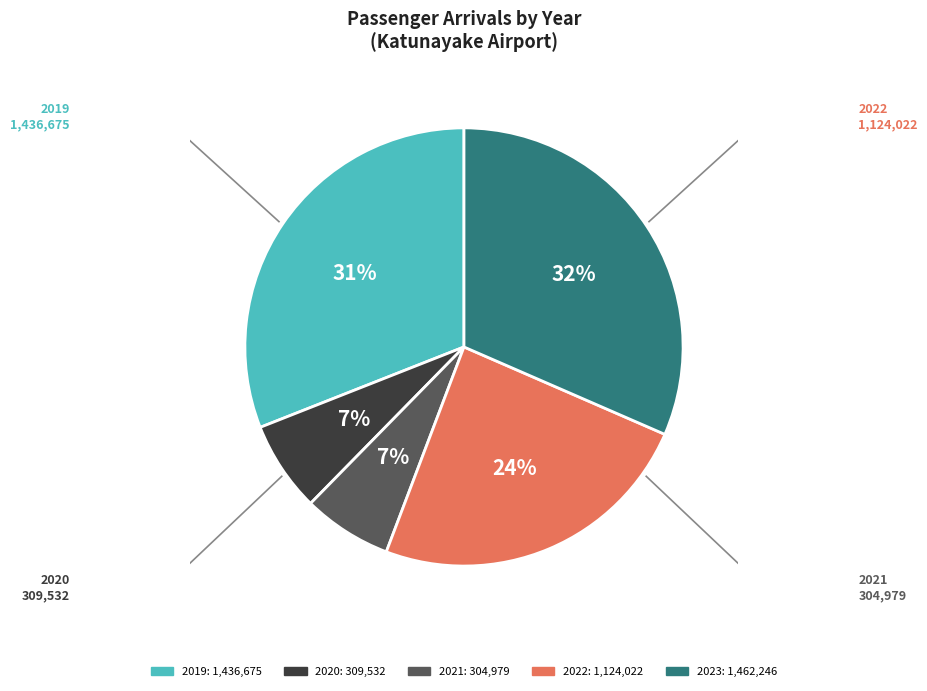

Count the number of slices in the pie.

5